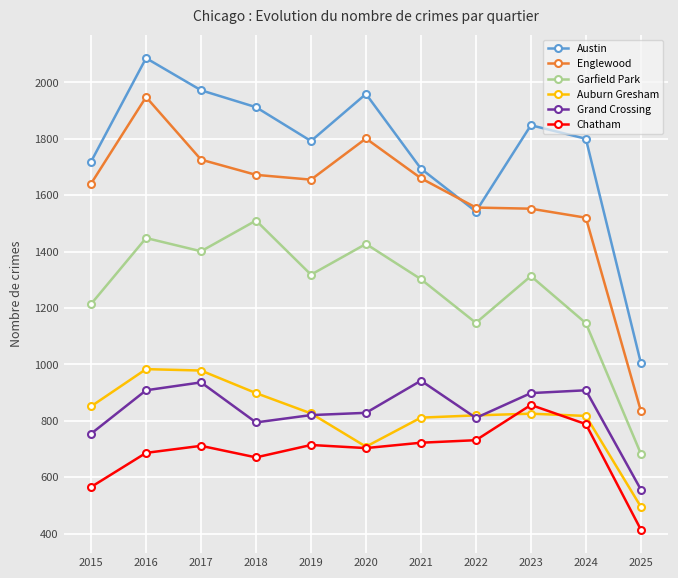

Is it true that Austin equals 726 at 2018?

False